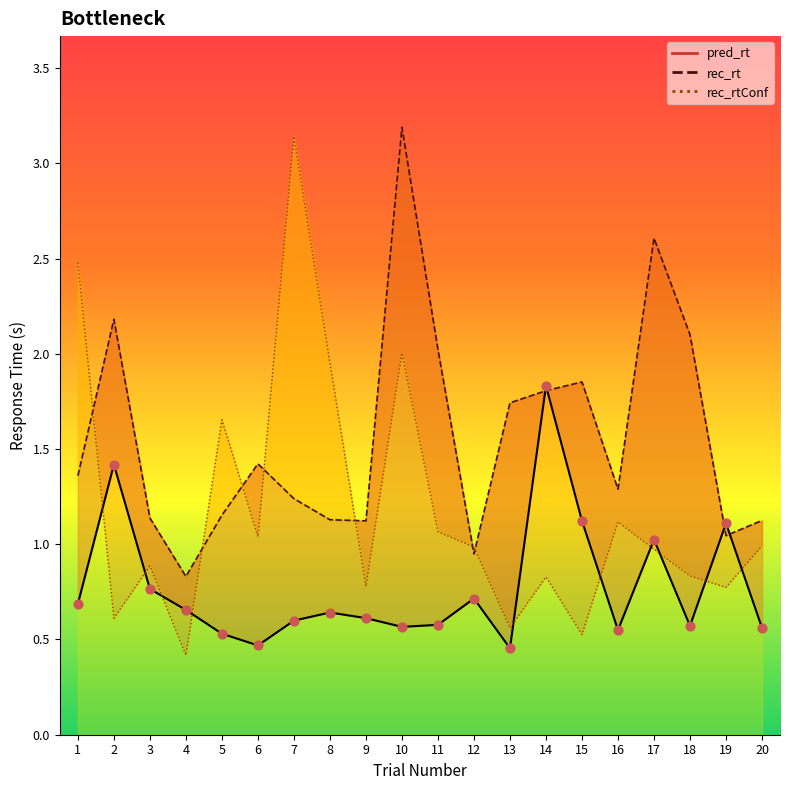

Which series contains the lowest Y value?

rec_rtConf line